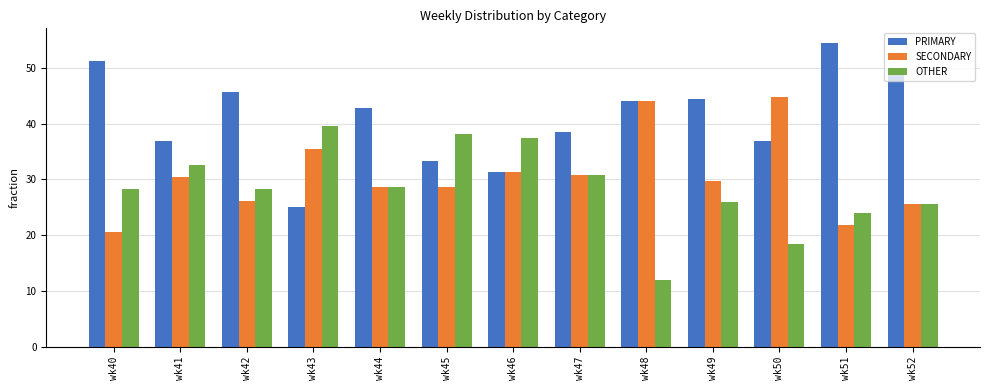

Which category has the lowest value across all series?

wk48